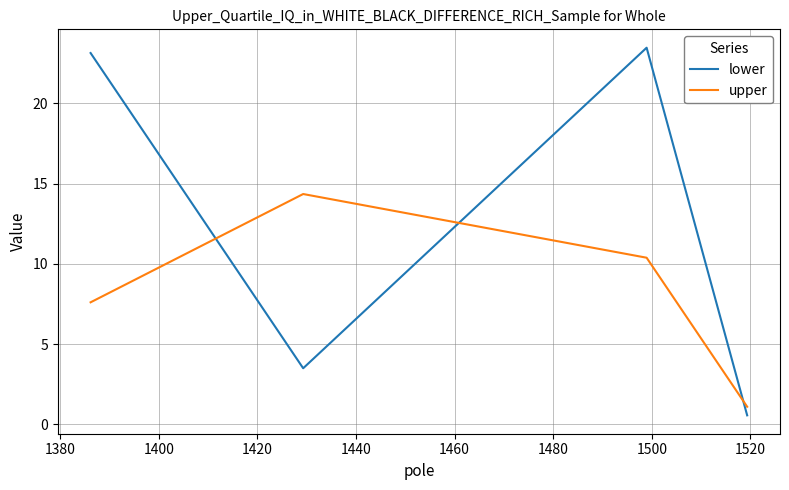

How many lines are shown in the chart?

2